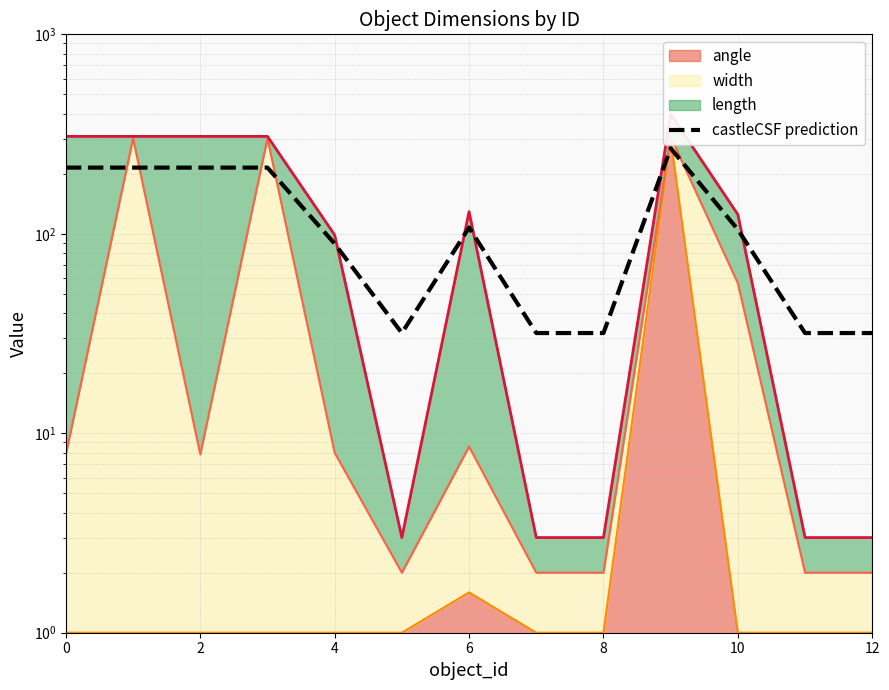

What is the value of the 3rd point from the left?

214.7